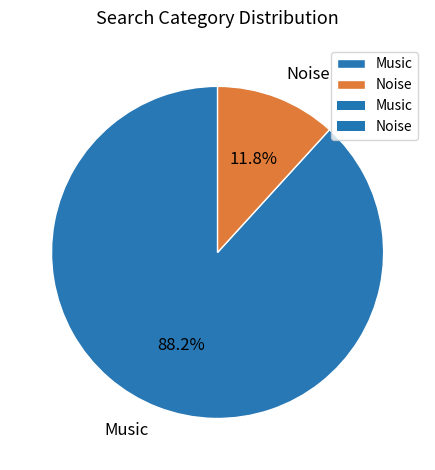

What portion of the pie excludes Music?

11.8%